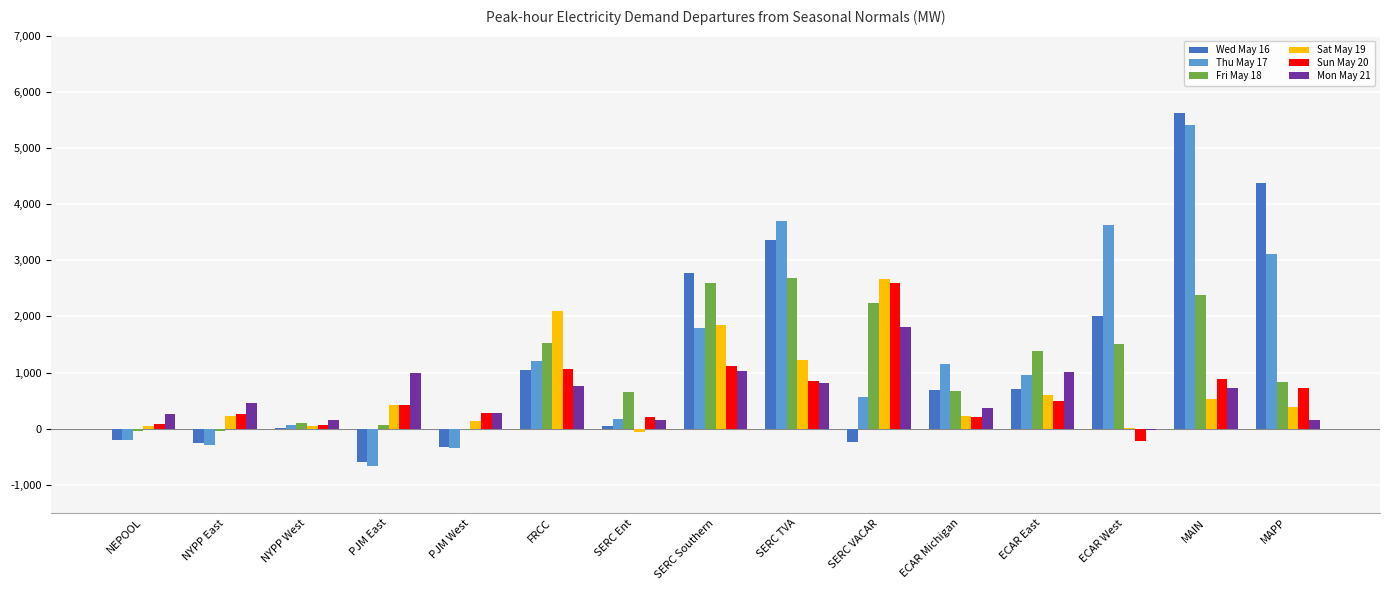

At which category is the sum across all series the highest?

MAIN